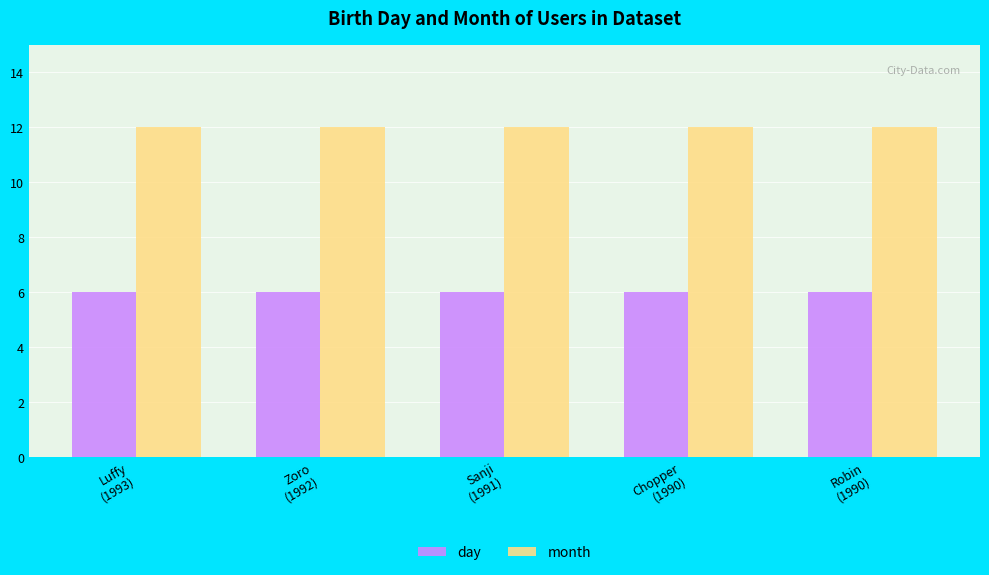

What is the label of the 2nd bar from the left?

Zoro
(1992)